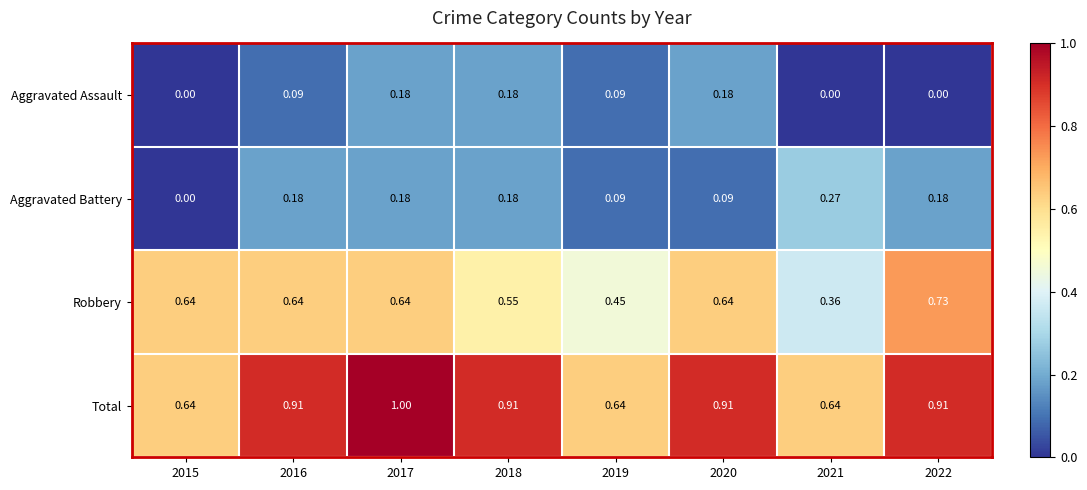

Between 2017 and 2019, which series saw the biggest shift?

Total